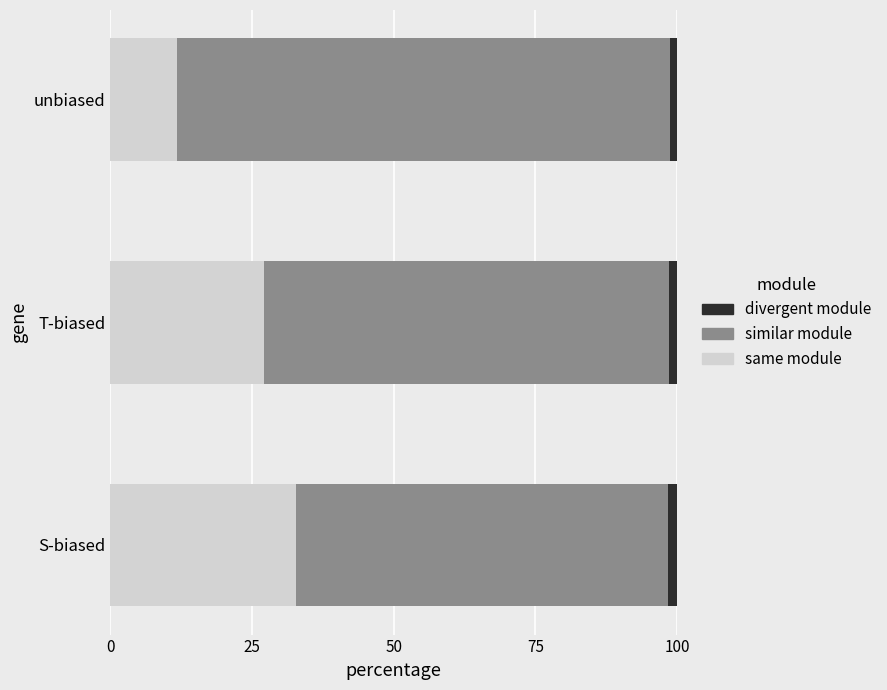

What is the difference between the maximum and minimum values in the same module series?

20.9